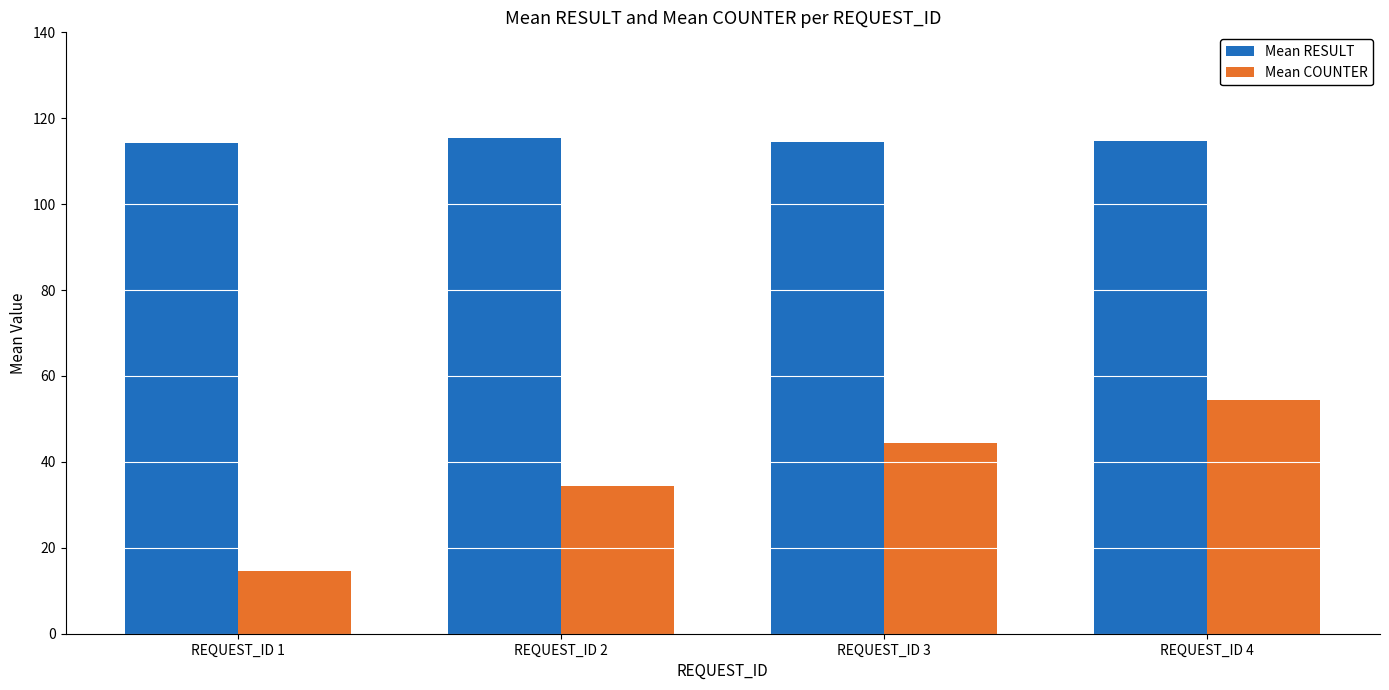

What are all the series names shown in the legend?

Mean RESULT, Mean COUNTER